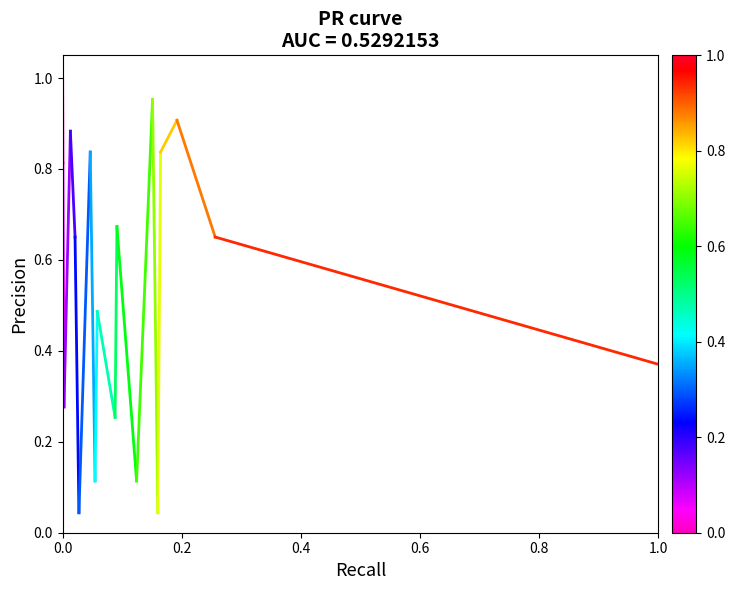

What is the value of the 2nd point from the left?

0.8